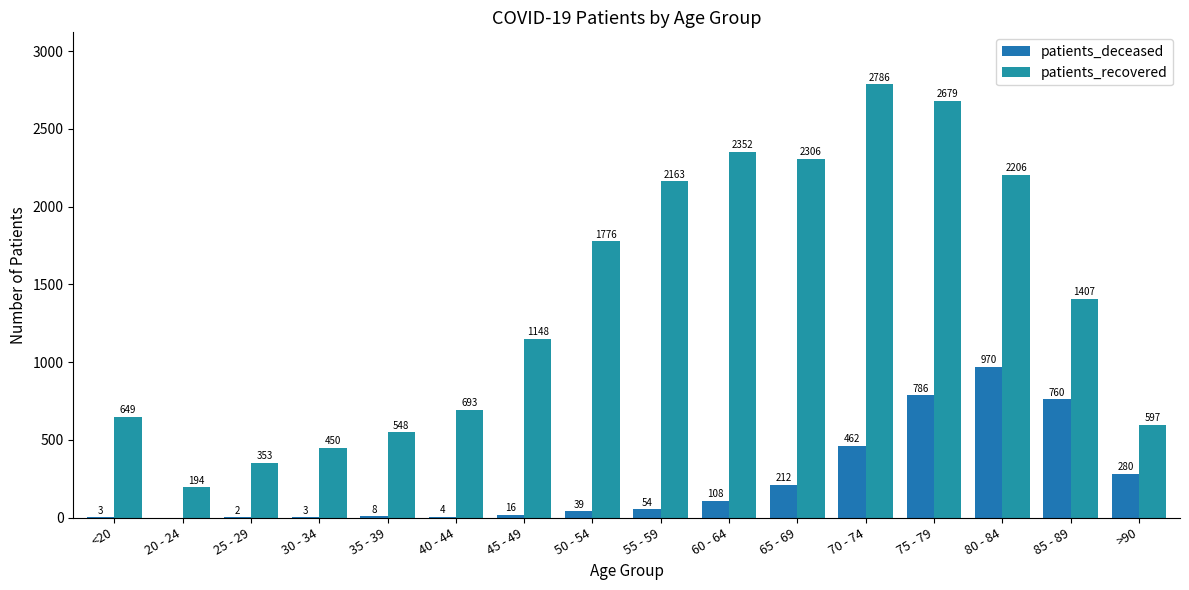

How many series are shown in this chart?

2